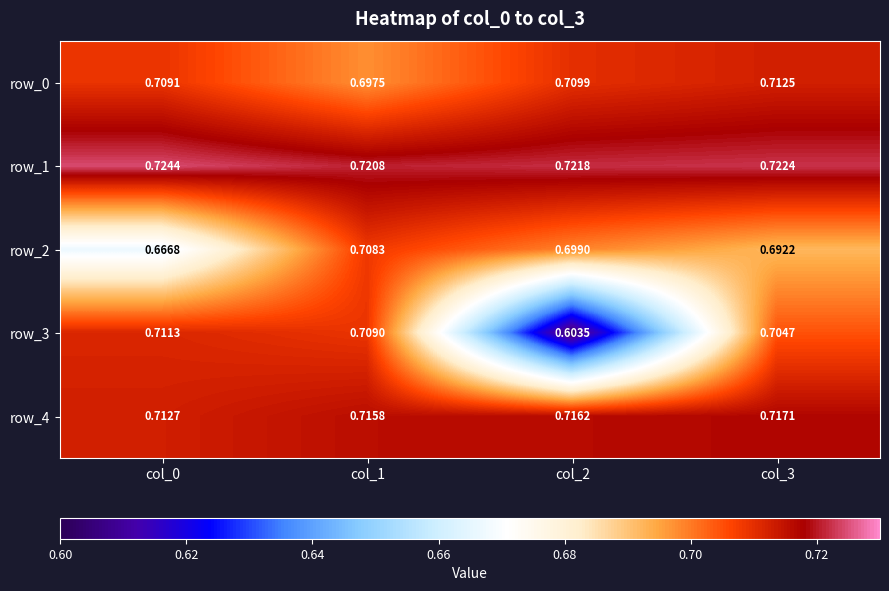

At which category is the sum across all series the highest?

col_1